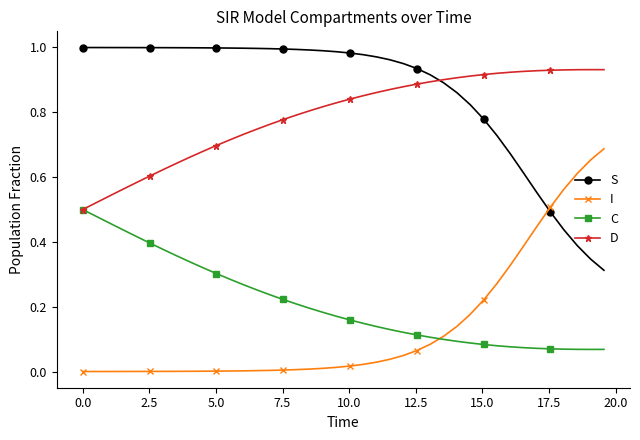

Does the chart have visible grid lines?

No